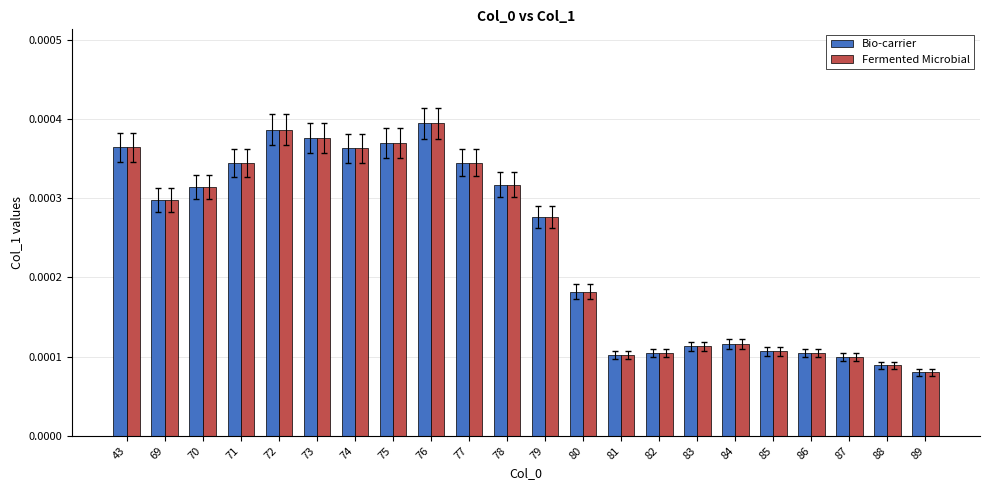

Is the value of Fermented Microbial at 82 greater than the value of Bio-carrier at 79?

No